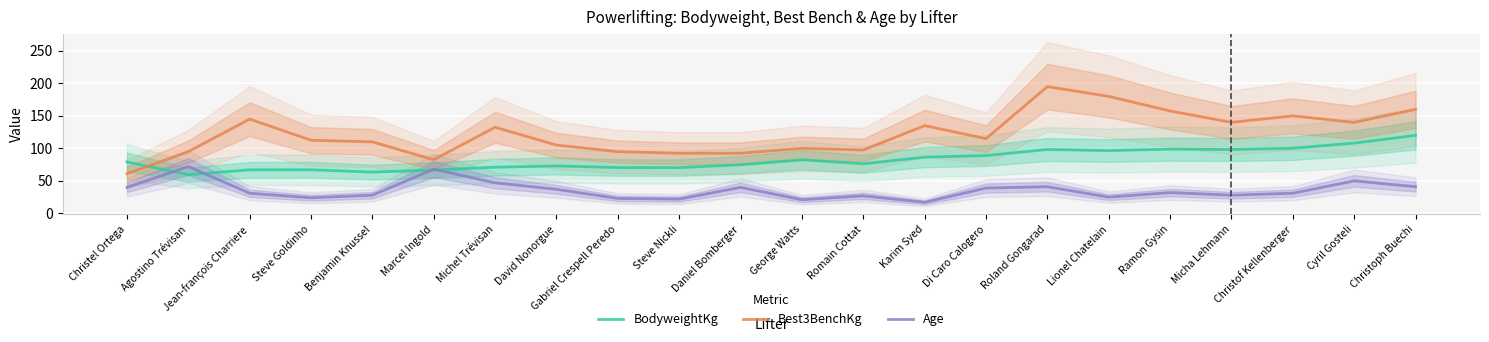

What is the label of the 16th point from the left?

Roland Gongarad